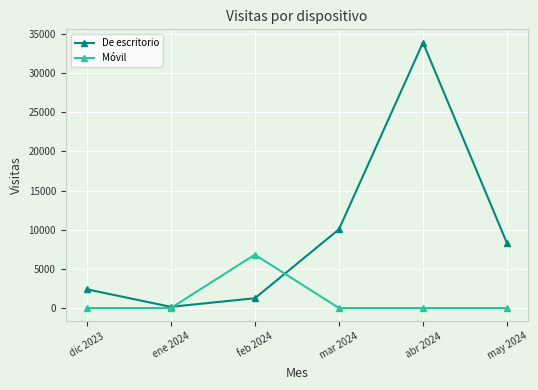

How many lines are shown in the chart?

2